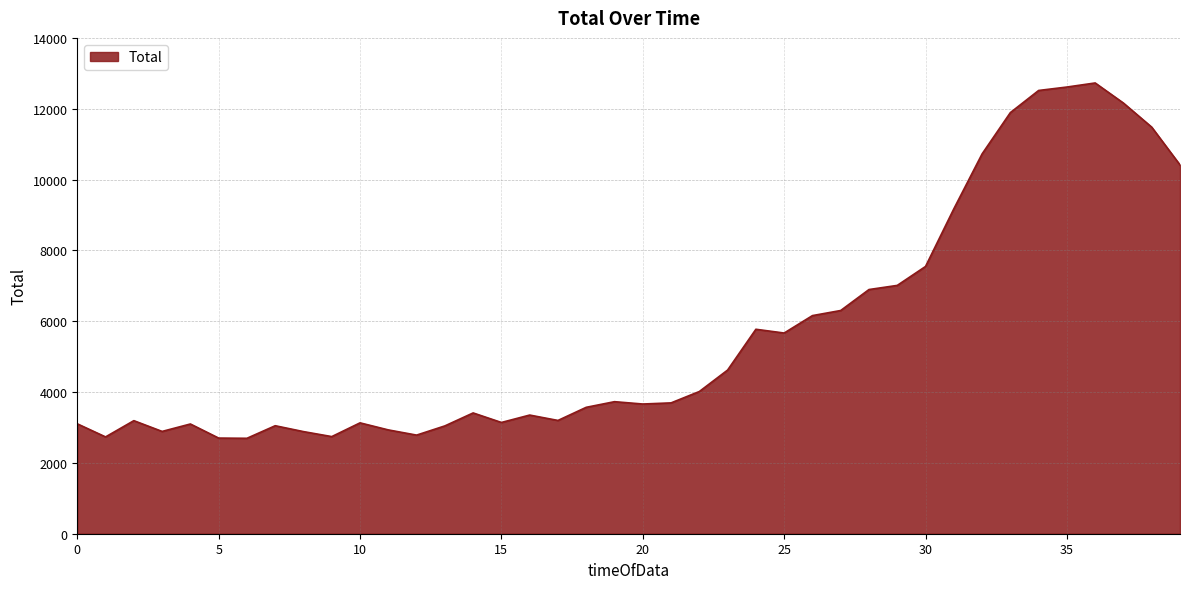

What is the maximum value shown in the chart?

12730